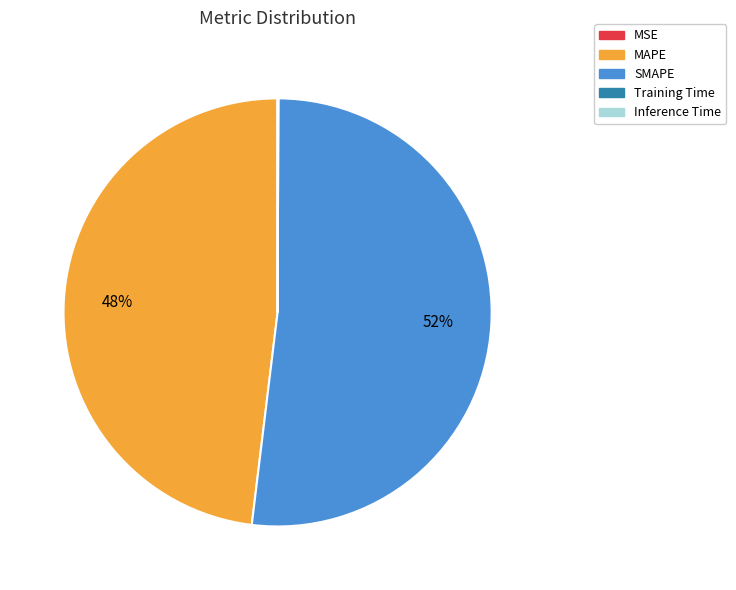

To the nearest percent, what percentage of the pie is MAPE?

48%